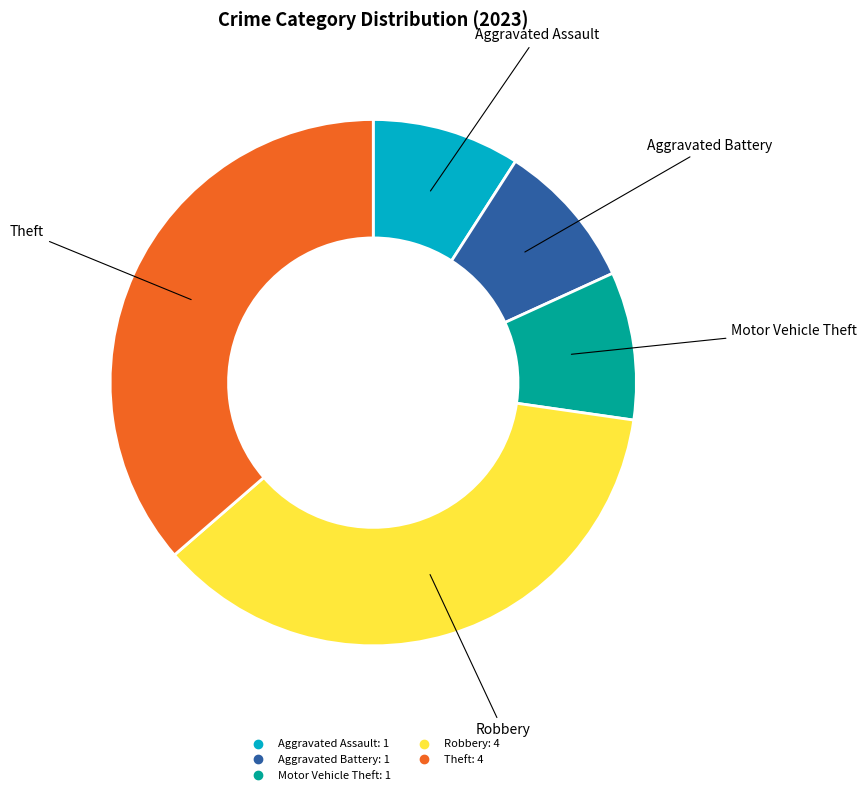

Does any single category account for the majority?

No